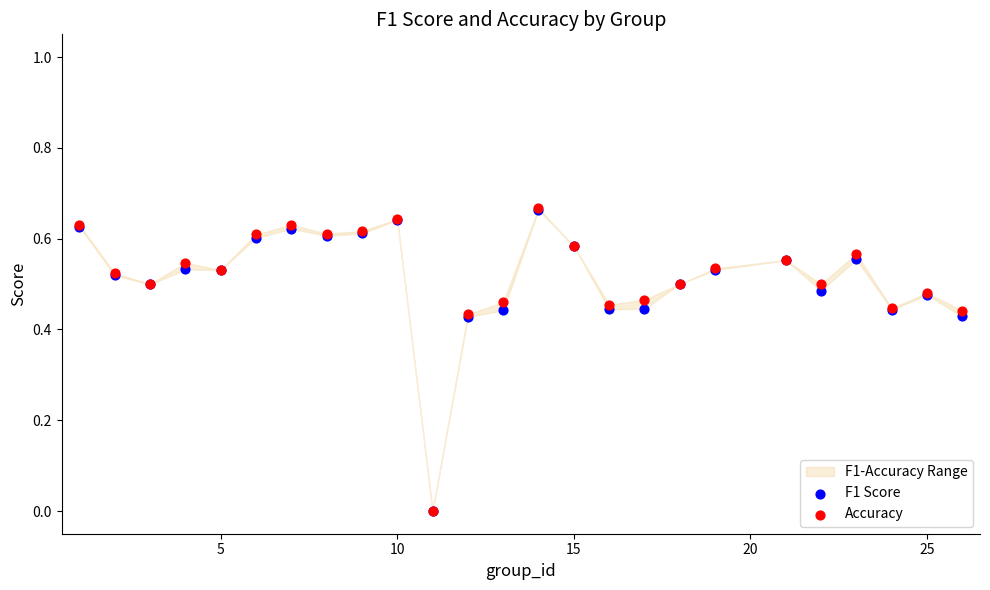

Which series reaches the maximum Y coordinate?

Accuracy